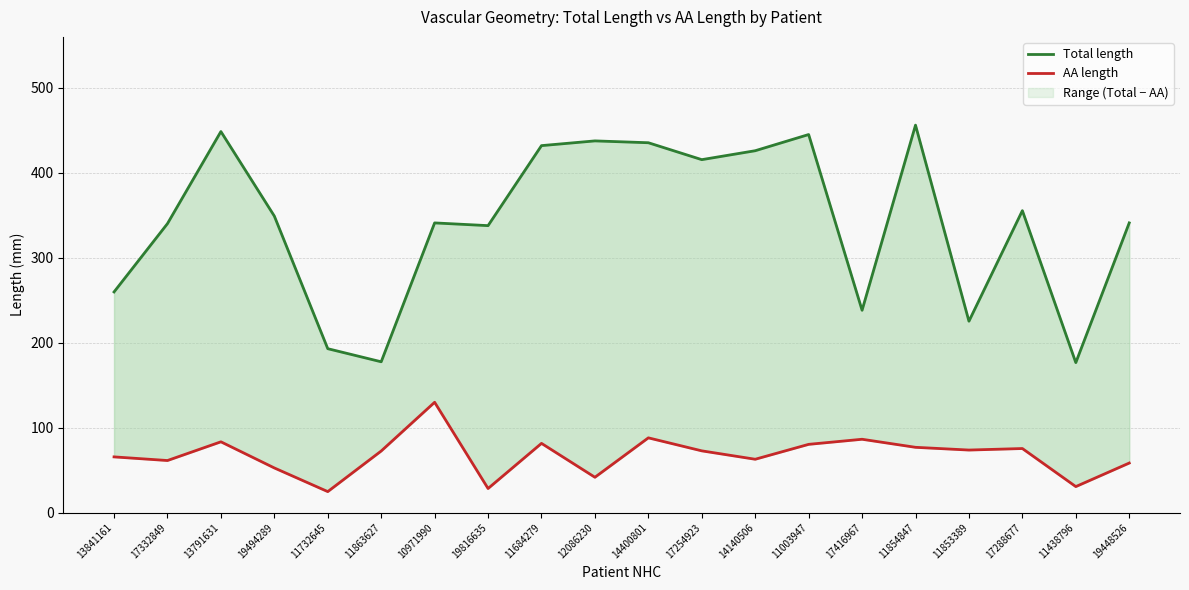

At how many categories does at least one series exceed 353?

9